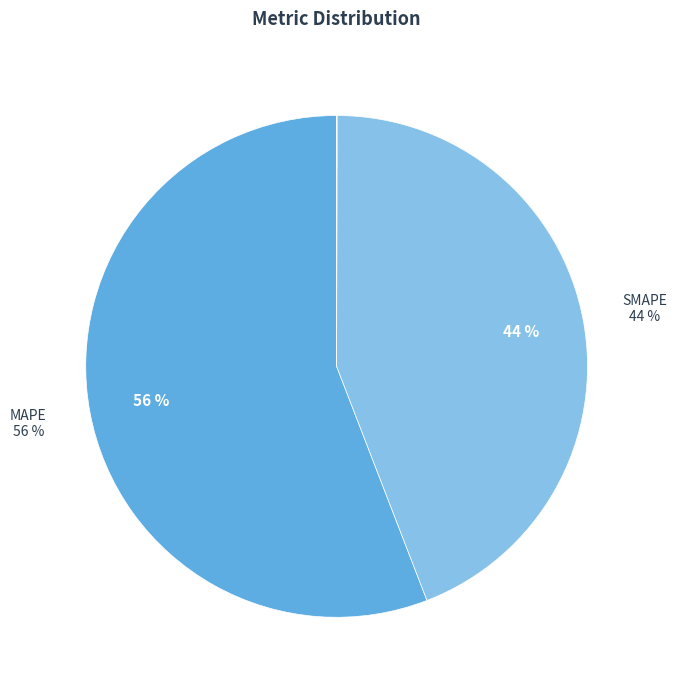

To the nearest percent, what is the average slice percentage?

20%